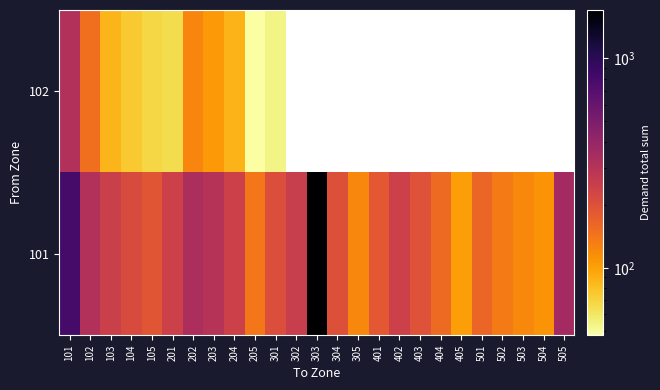

How many data points in 101 are less than 206?

12